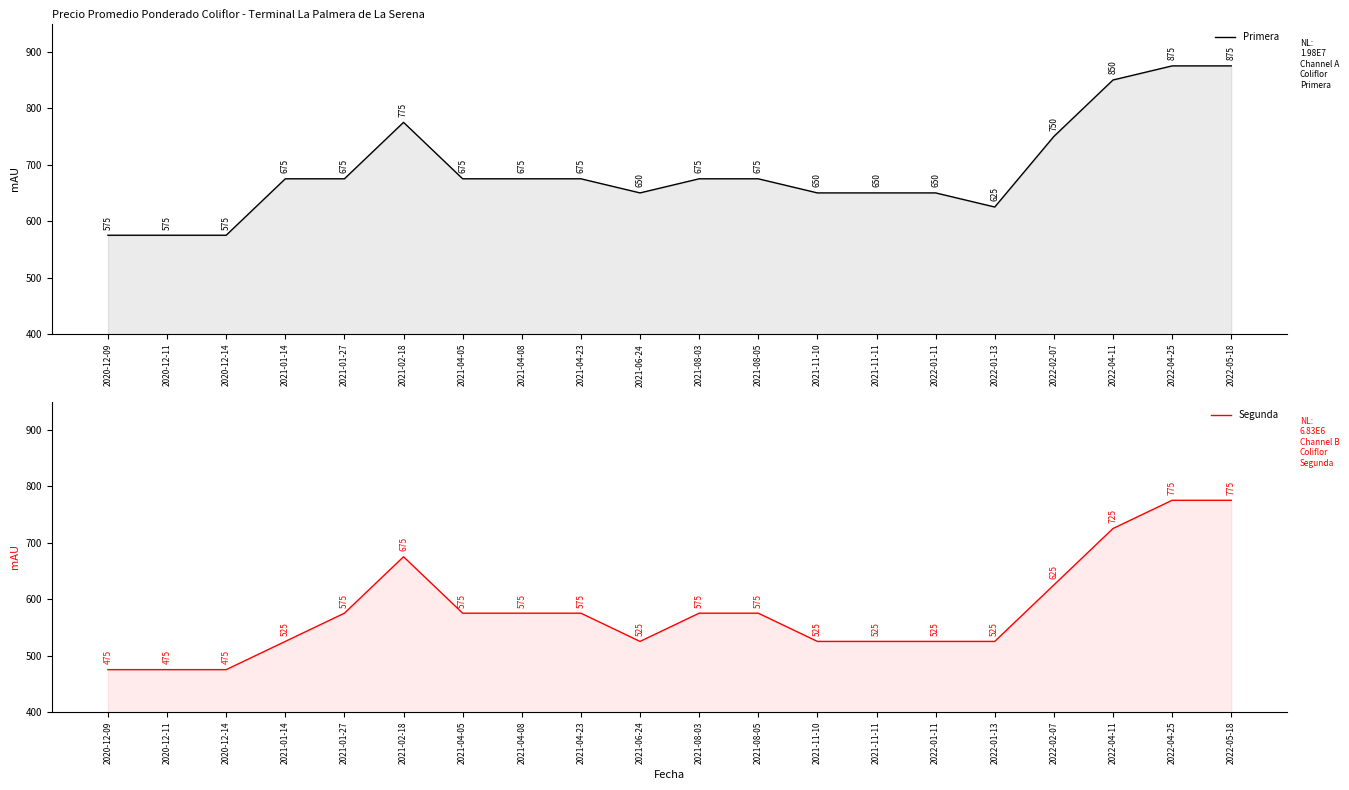

What is the sum of the Segunda values at 2022-02-07 and 2021-11-11?

1150